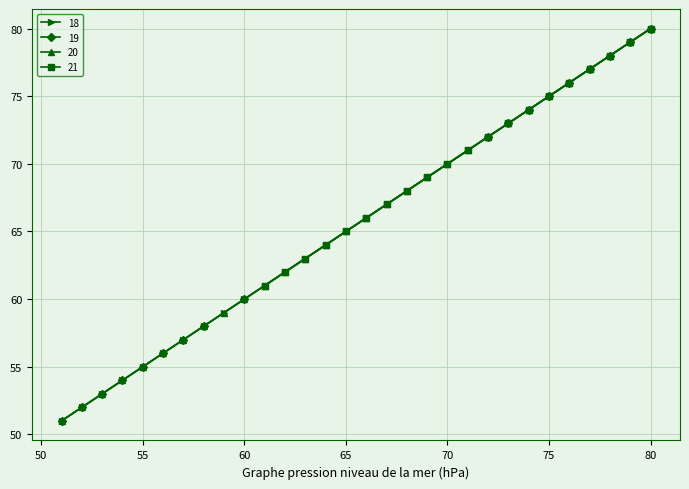

How many data points in 19 are above 66?

14